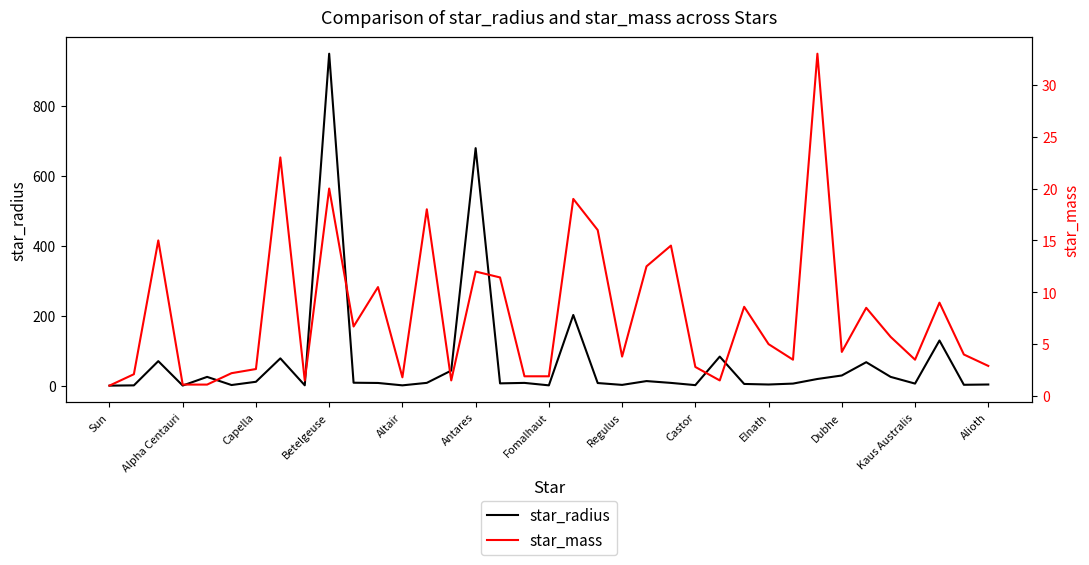

At which label is star_radius closest to 475?

Antares